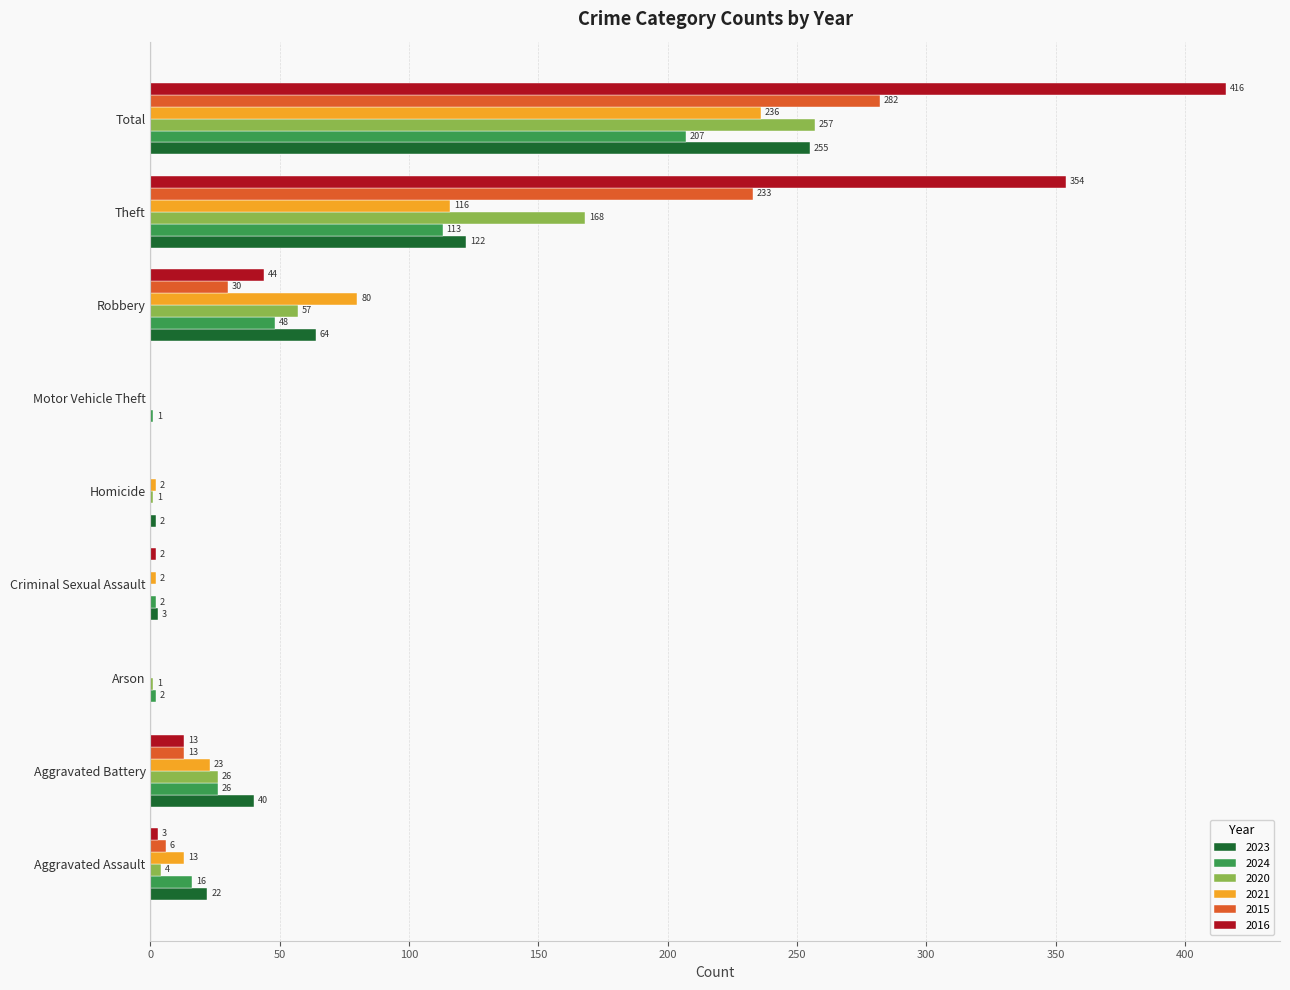

What value does the 2016 series have at Total?

416